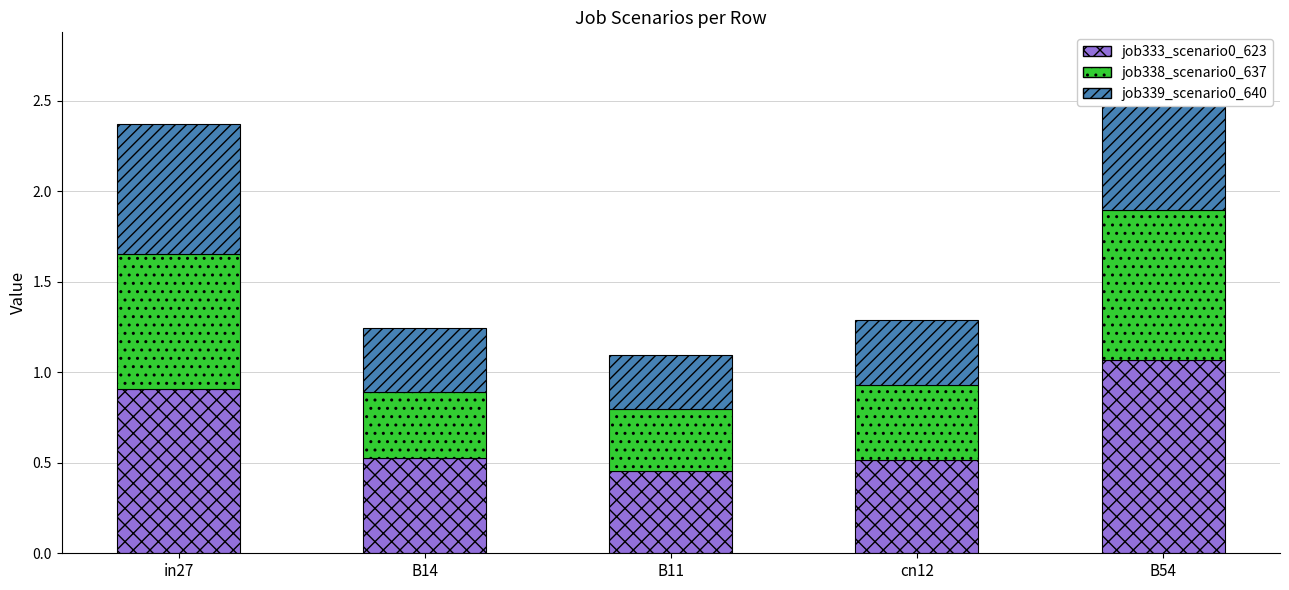

What is the label of the 5th bar from the right?

in27